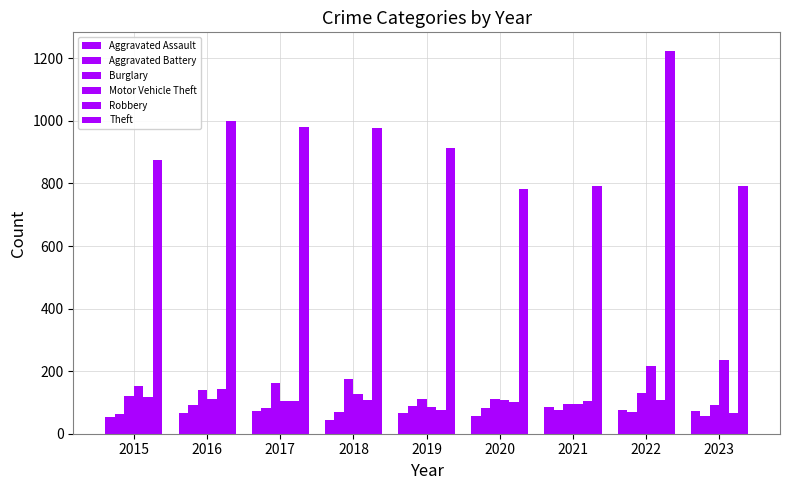

List the labels in order of Motor Vehicle Theft value, largest first.

2023, 2022, 2015, 2018, 2016, 2020, 2017, 2021, 2019